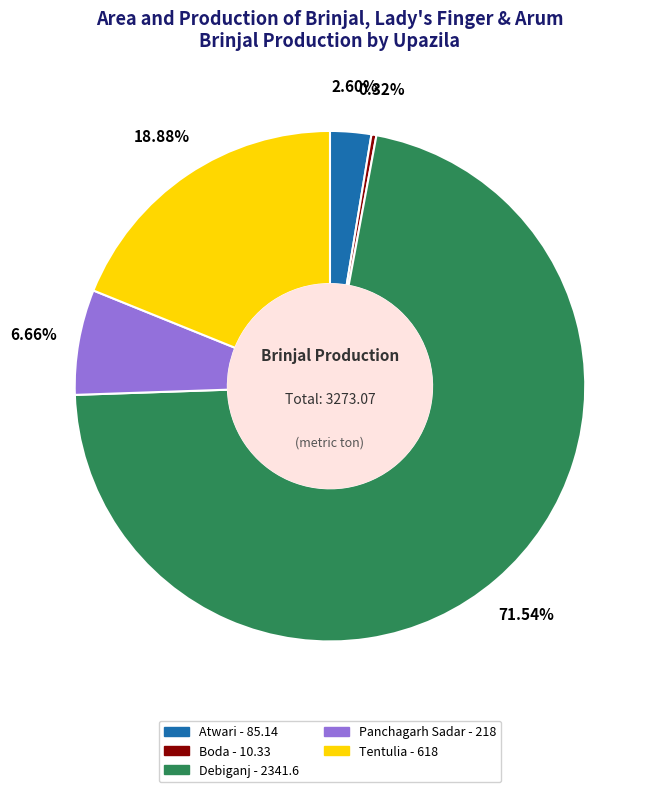

To the nearest percent, what is the difference between the largest and smallest slice percentages?

71%